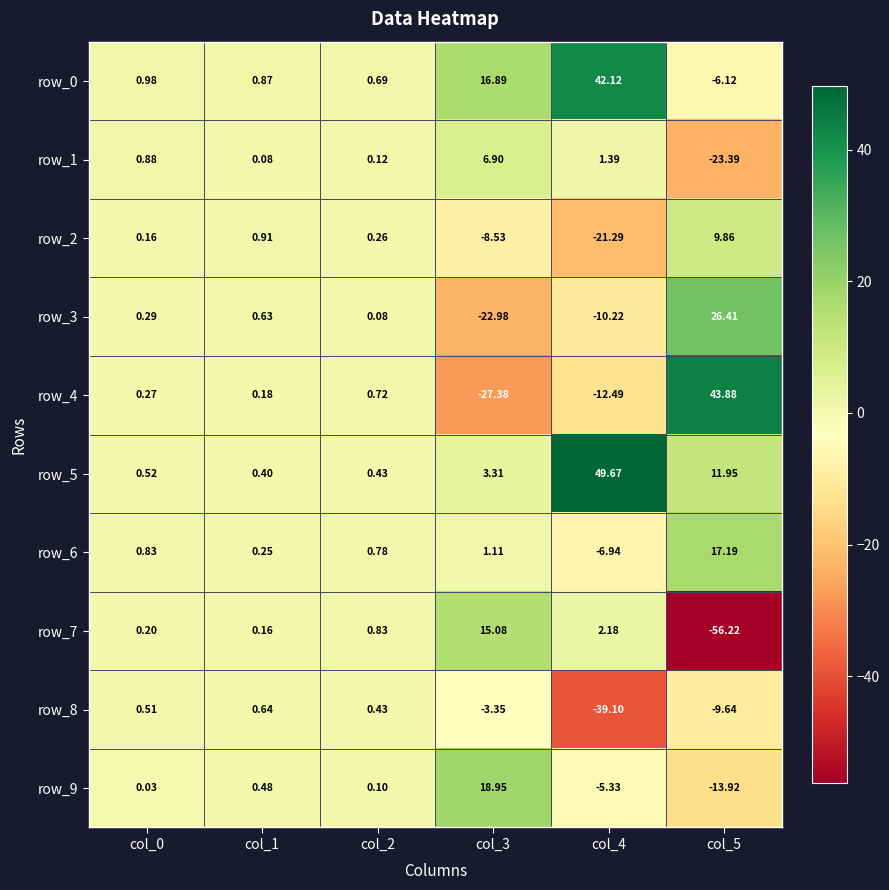

How many values in row_4 are above zero?

4